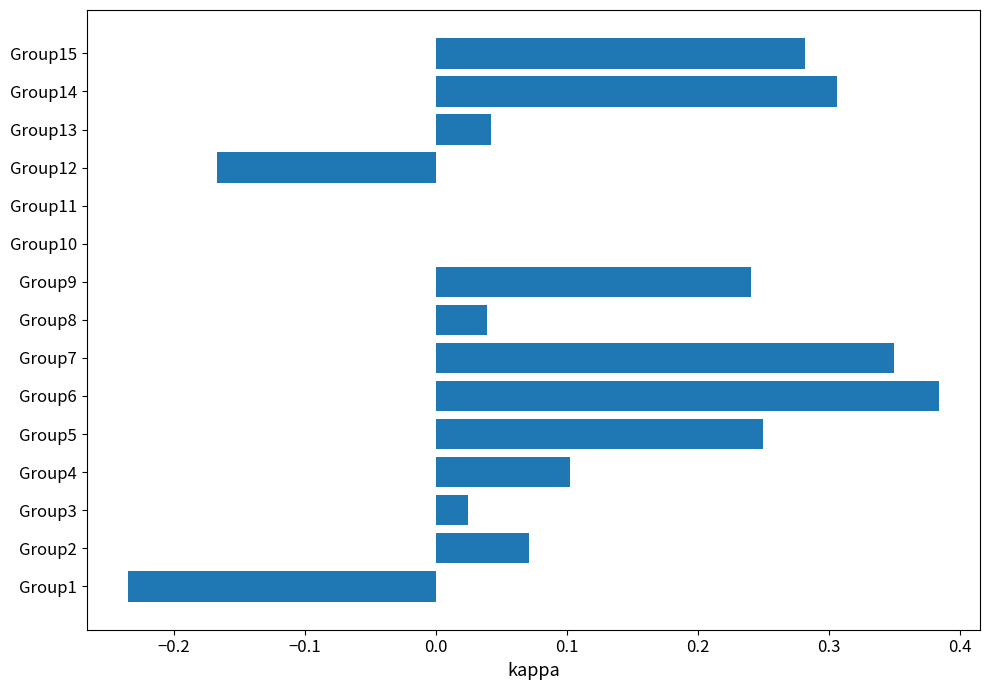

How many categories are shown in the chart?

15